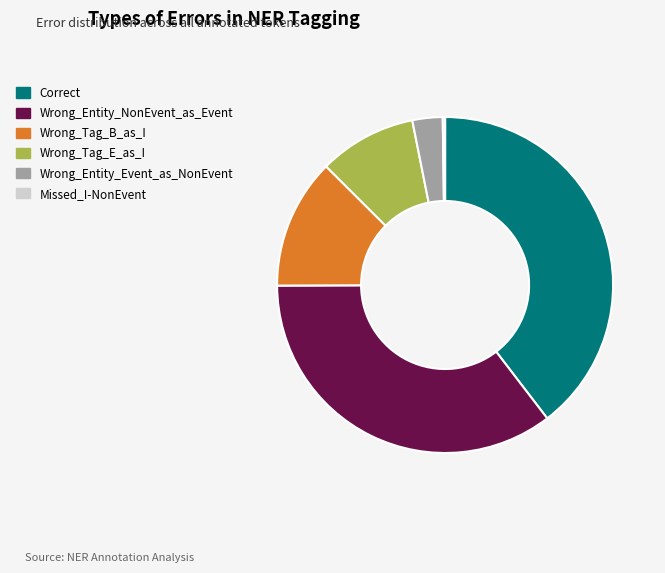

Approximately how many times larger is the value at Wrong_Tag_B_as_I compared to Wrong_Tag_E_as_I?

1.3